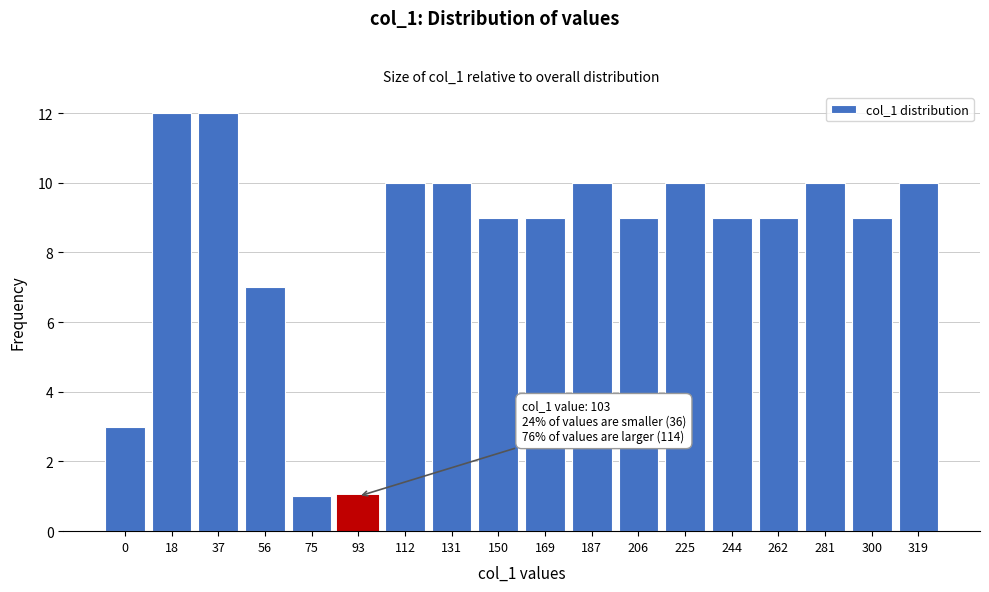

Reading left to right, list all the values displayed in this chart.

0=3	18=12	37=12	56=7	75=1	93=1	112=10	131=10	150=9	169=9	187=10	206=9	225=10	244=9	262=9	281=10	300=9	319=10